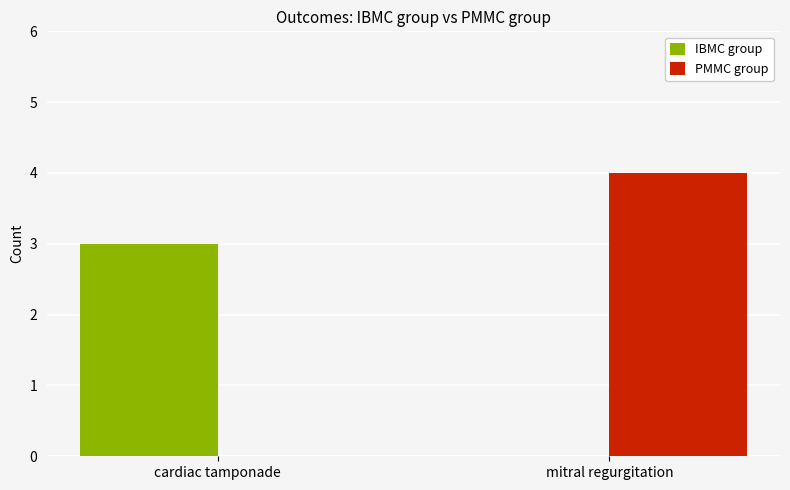

What is the sum of the PMMC group values at cardiac tamponade and mitral regurgitation?

4